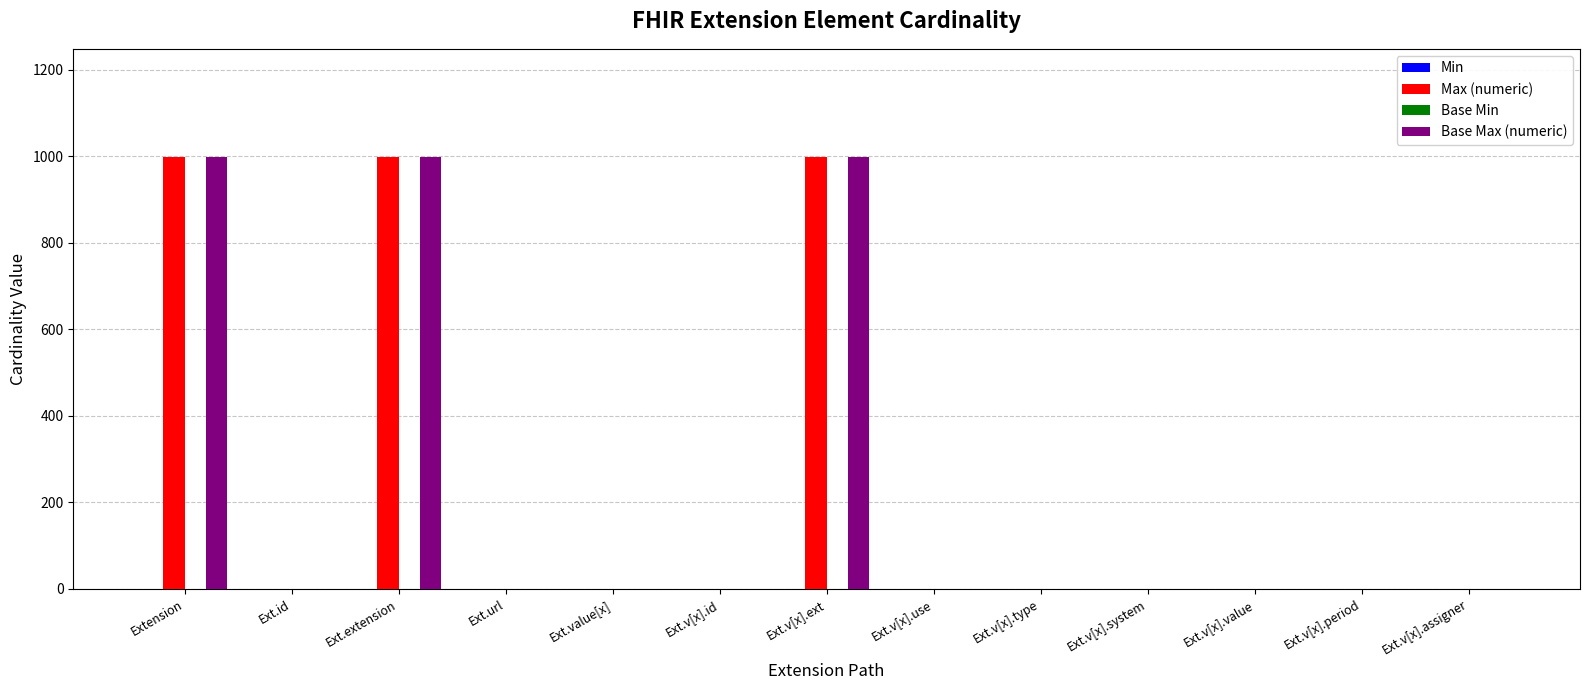

What is the average value of the Max (numeric) series?

231